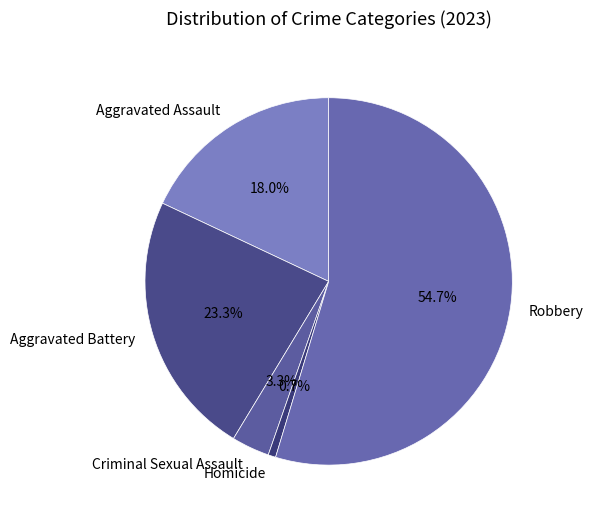

How many segments does this pie chart have?

5